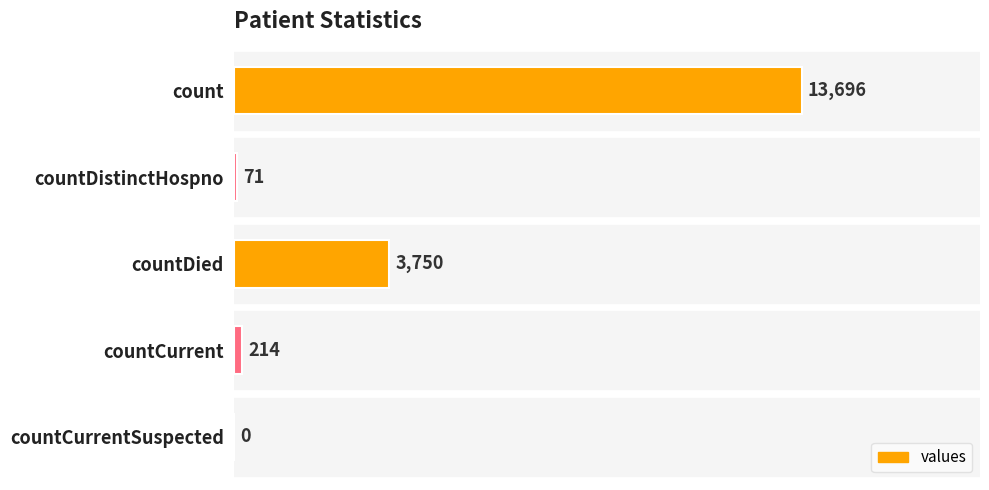

The value at countDied is 3750. True or false?

True